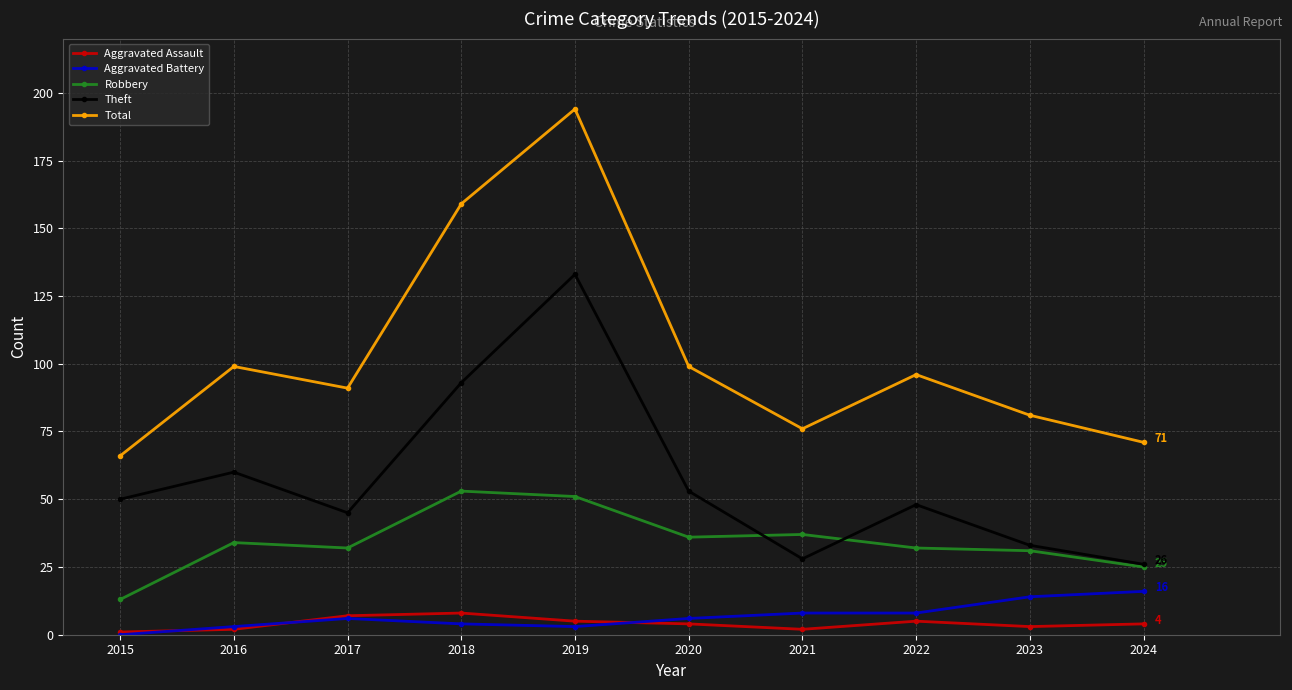

Which label corresponds to the largest value in the chart?

2019